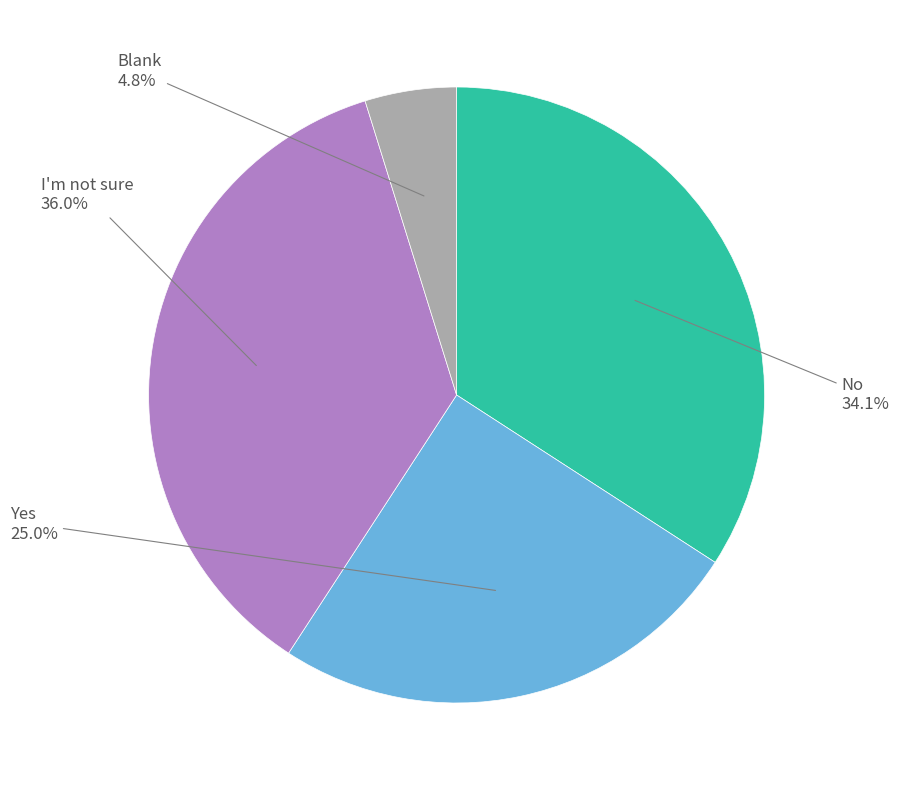

How many slices are in this pie chart?

4